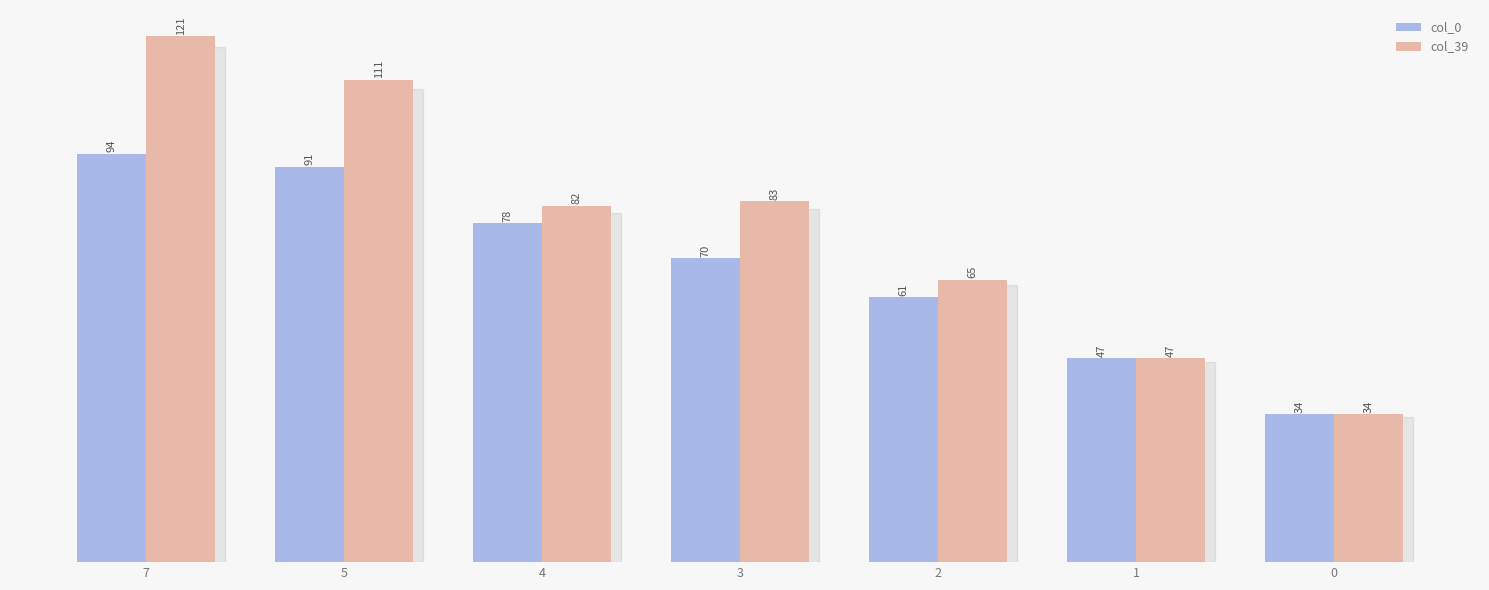

Where is col_0 nearest to the value 64?

2